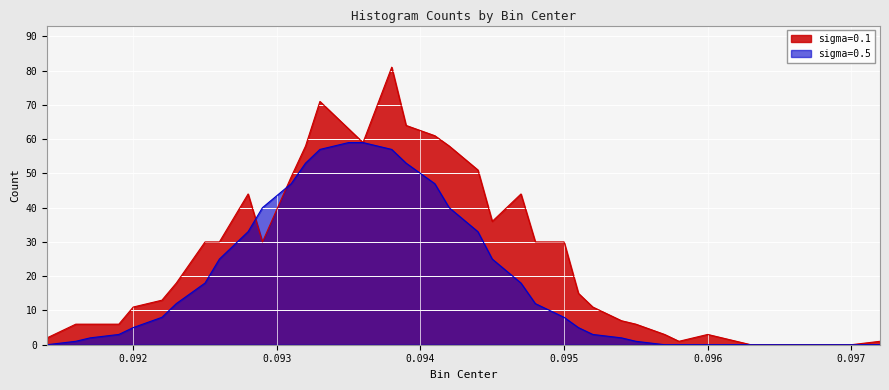

True or false: sigma=0.5 and sigma=0.1 cross at least once.

True